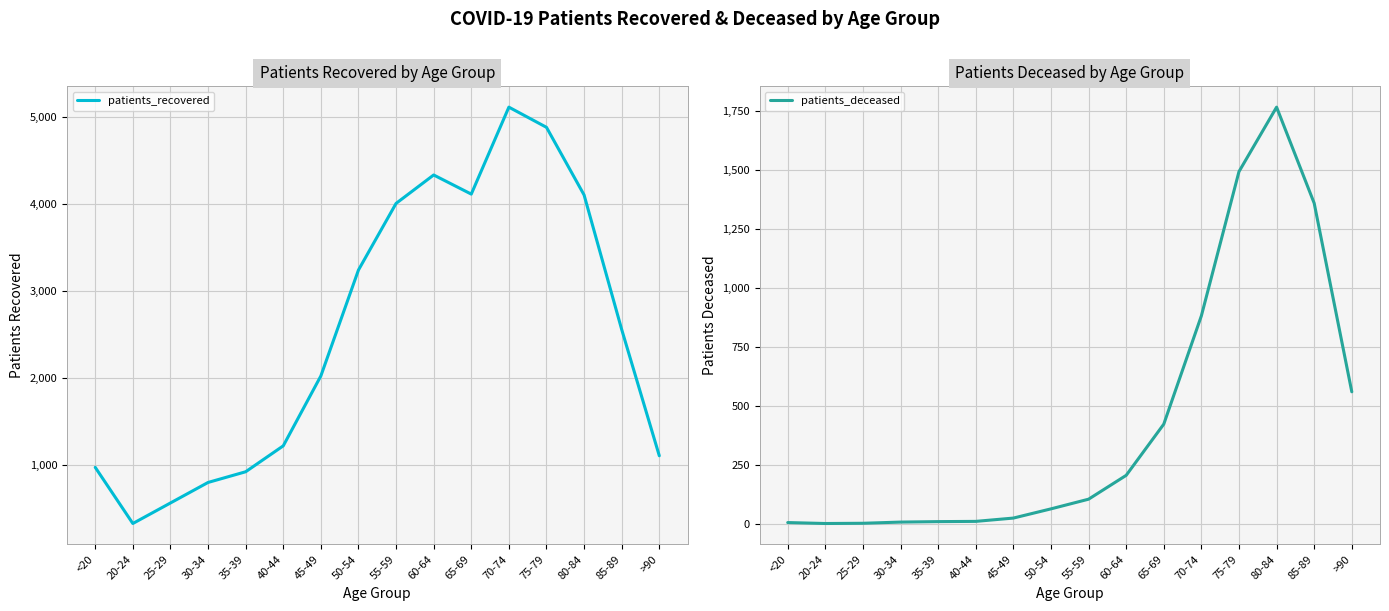

True or false: patients_deceased and patients_recovered cross at least once.

False